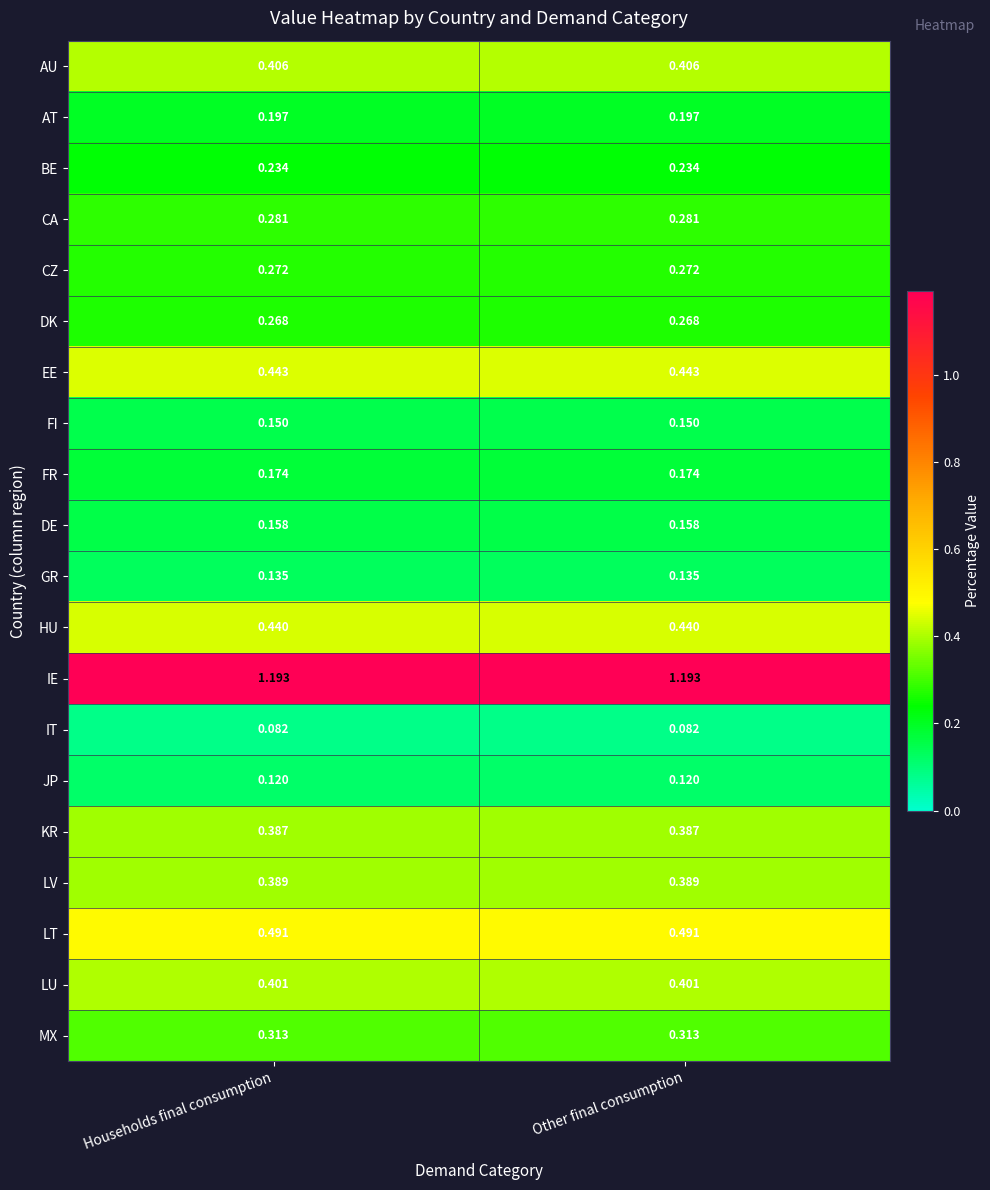

Which series has the largest total across all categories?

IE